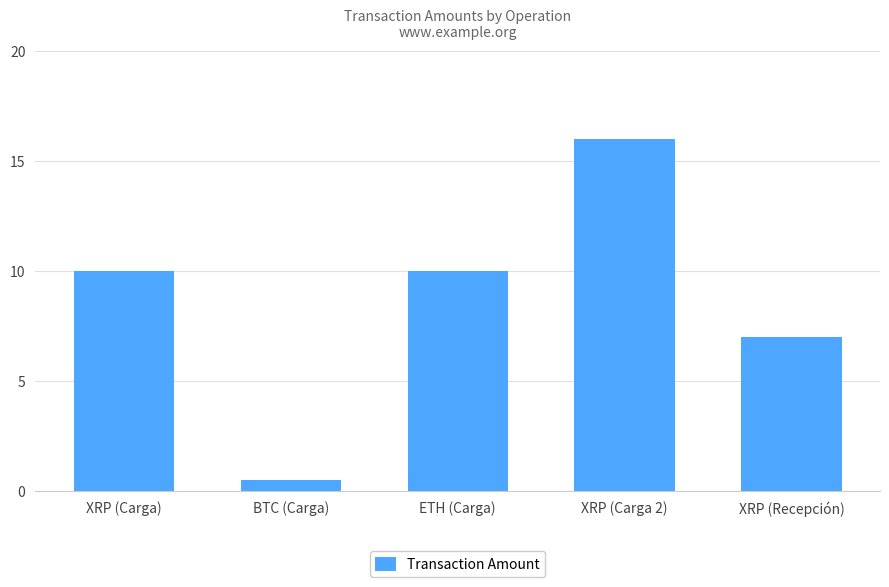

Between XRP (Recepción) and XRP (Carga), which is larger?

XRP (Carga)